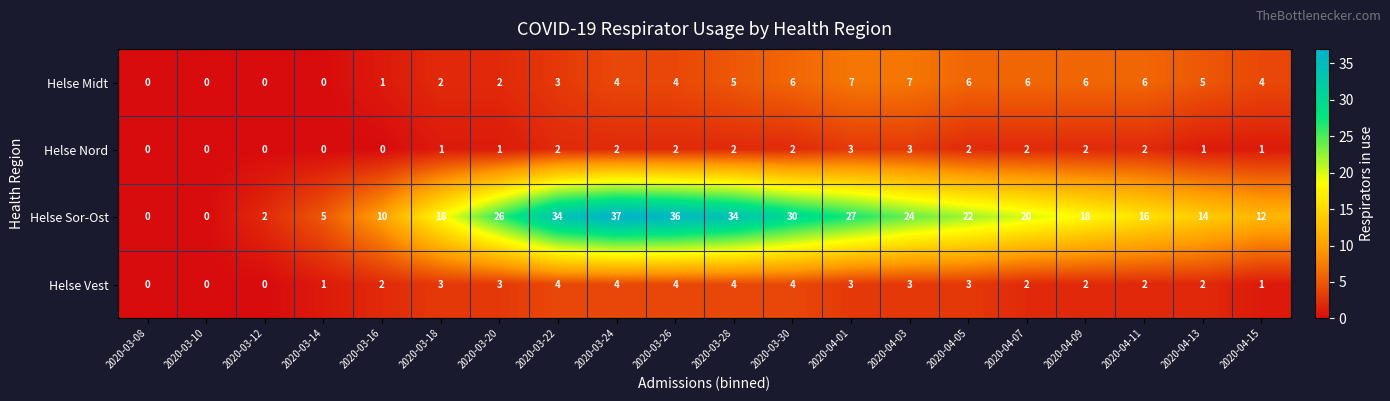

Count the number of categories in the chart.

20